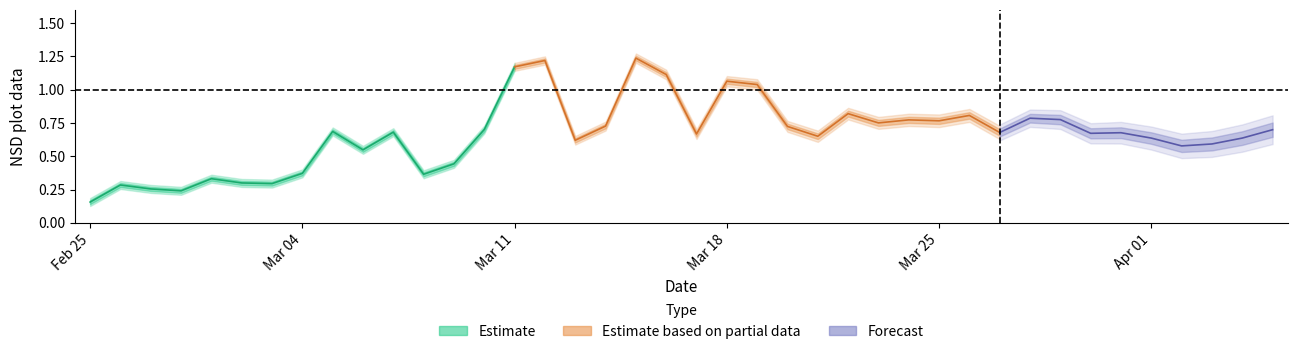

Reading left to right, what are all the values shown in this chart?

nsd_plot_data=0.2	1=0.3	2=0.3	3=0.2	4=0.3	5=0.3	6=0.3	7=0.4	8=0.7	9=0.5	10=0.7	11=0.4	12=0.4	13=0.7	14=1.2	15=1.2	16=0.6	17=0.7	18=1.2	19=1.1	20=0.7	21=1.1	22=1.0	23=0.7	24=0.7	25=0.8	26=0.8	27=0.8	28=0.8	29=0.8	30=0.7	31=0.8	32=0.8	33=0.7	34=0.7	35=0.6	36=0.6	37=0.6	38=0.6	39=0.7